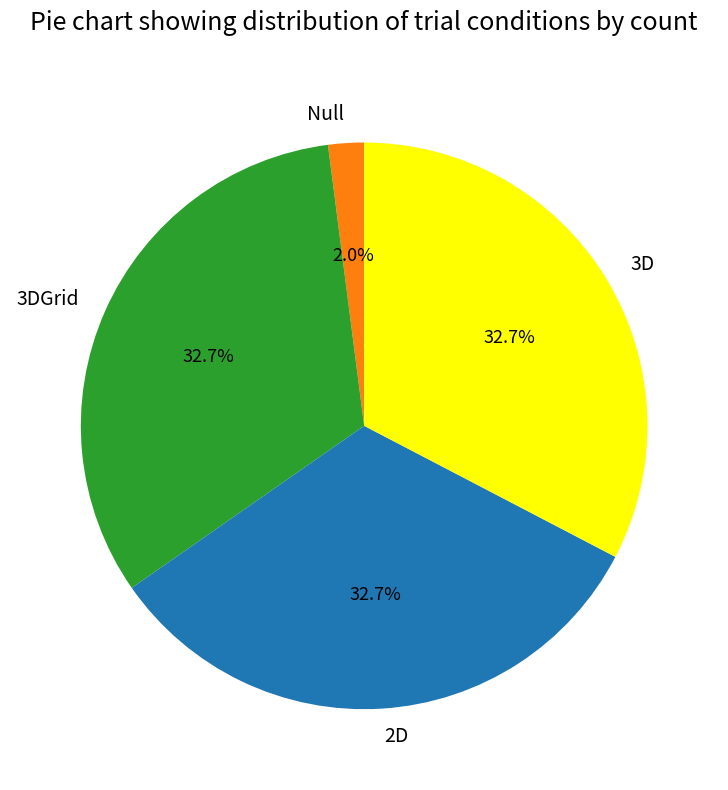

What percentage is the Null slice, to the nearest percent?

2%